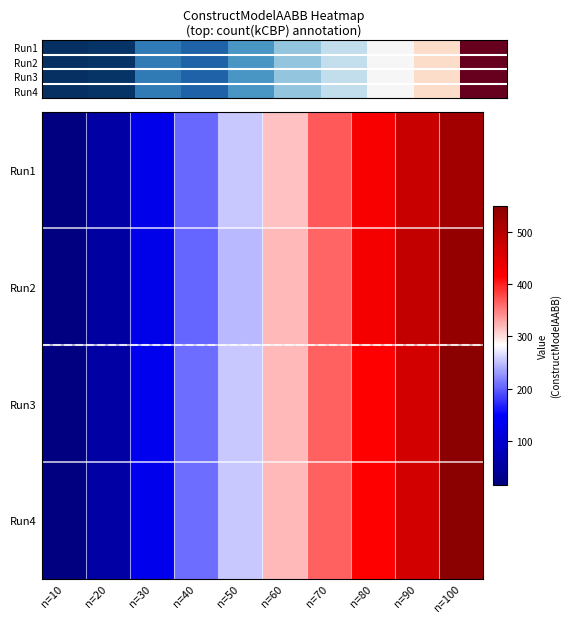

How many data points does each series have?

10